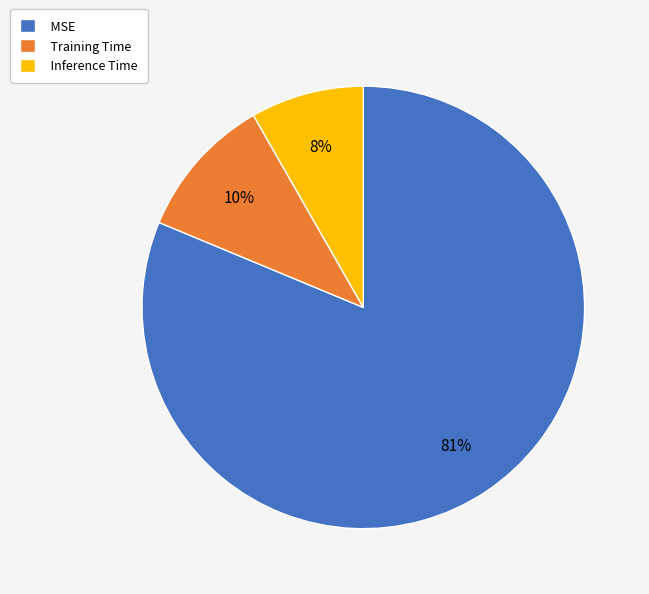

To the nearest percent, what is the combined percentage of Inference Time and MSE?

90%